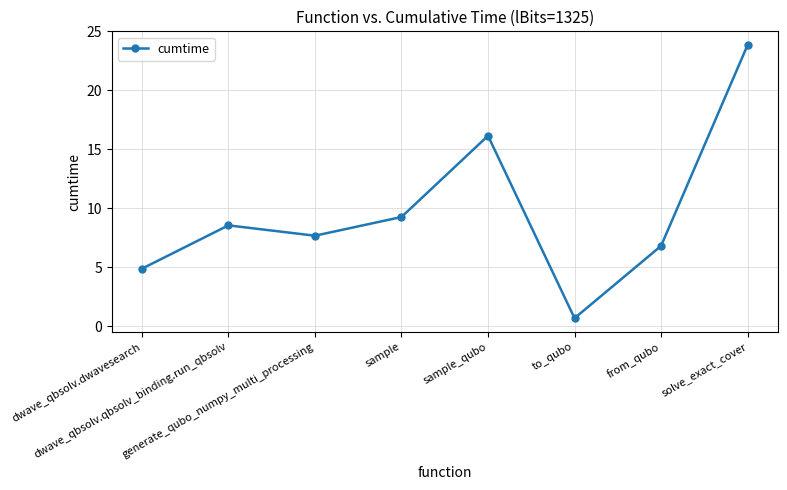

Reading left to right, extract all data points from this chart.

4.9	8.6	7.7	9.3	16.2	0.7	6.8	23.8